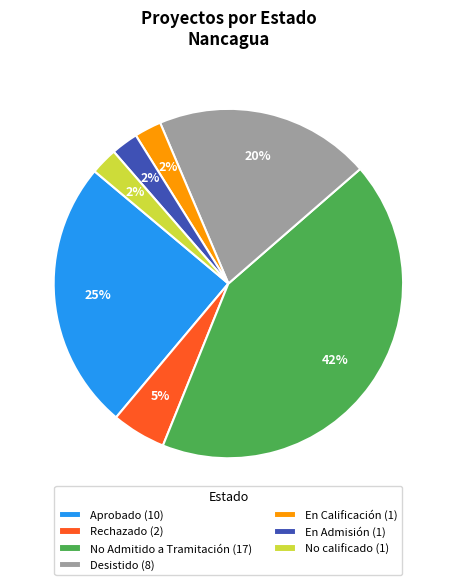

Is it true that No calificado (1) is 10% of the pie?

False